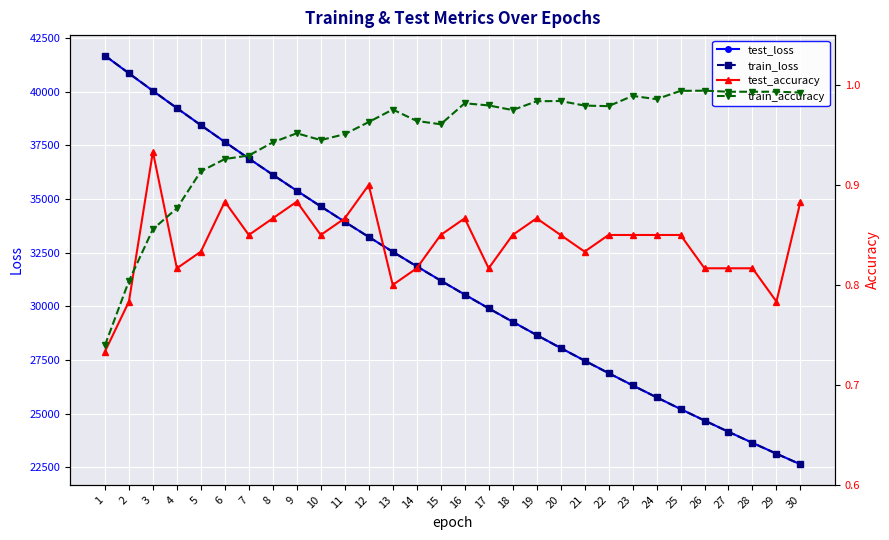

What is the spread (max minus min) of values at 13?

32544.5